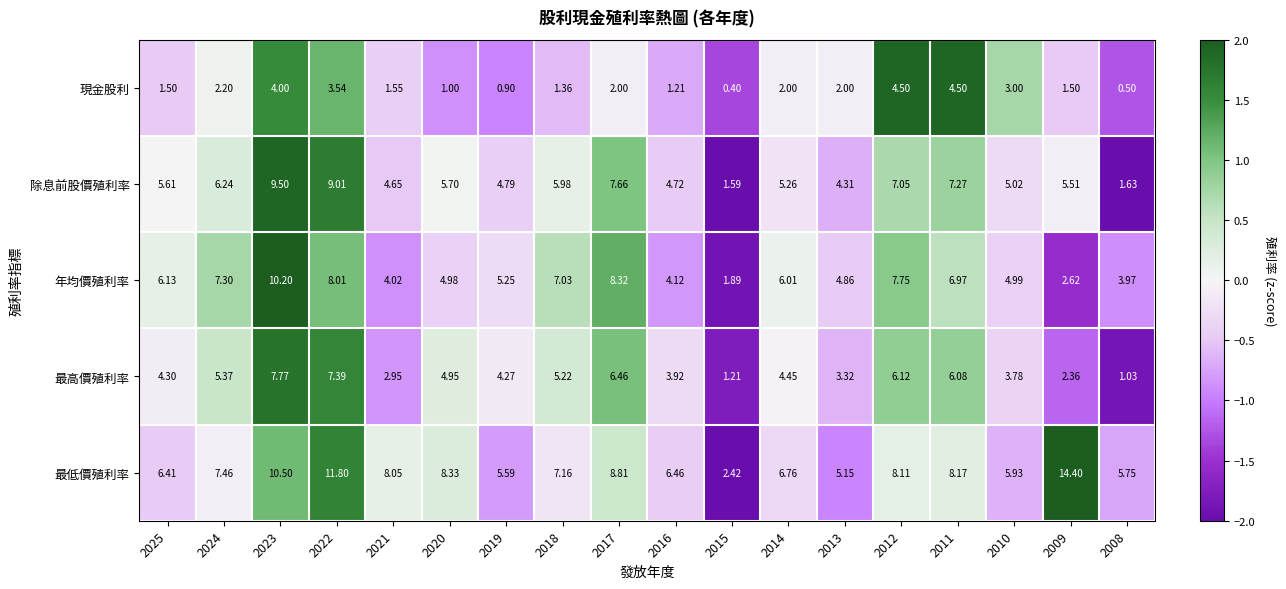

At 2017, list the series in order from largest to smallest.

最低價殖利率, 年均價殖利率, 除息前股價殖利率, 最高價殖利率, 現金股利